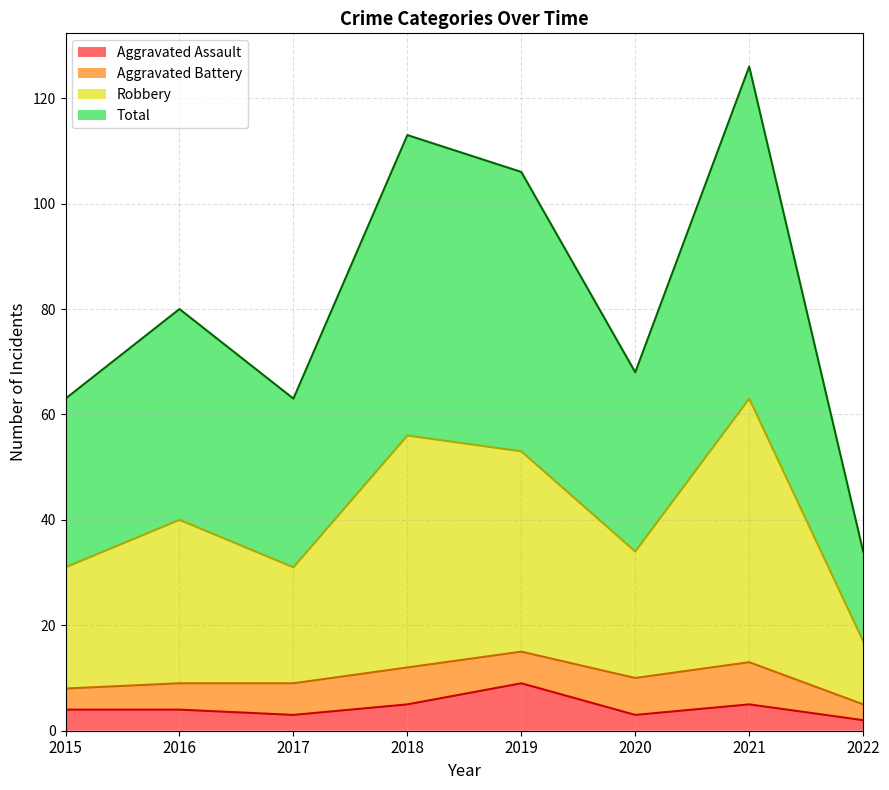

The value of Aggravated Assault at 2021 is 5. True or false?

True